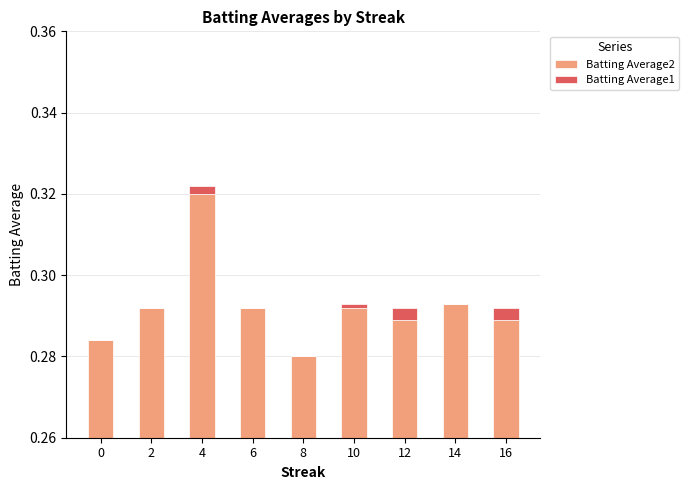

Does the chart contain any negative values?

No